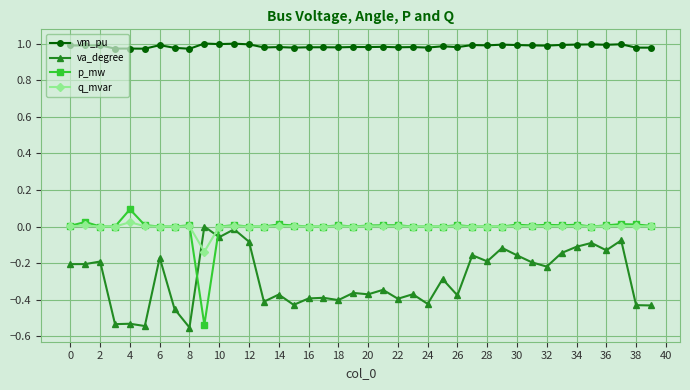

True or false: q_mvar and vm_pu intersect in this chart.

False